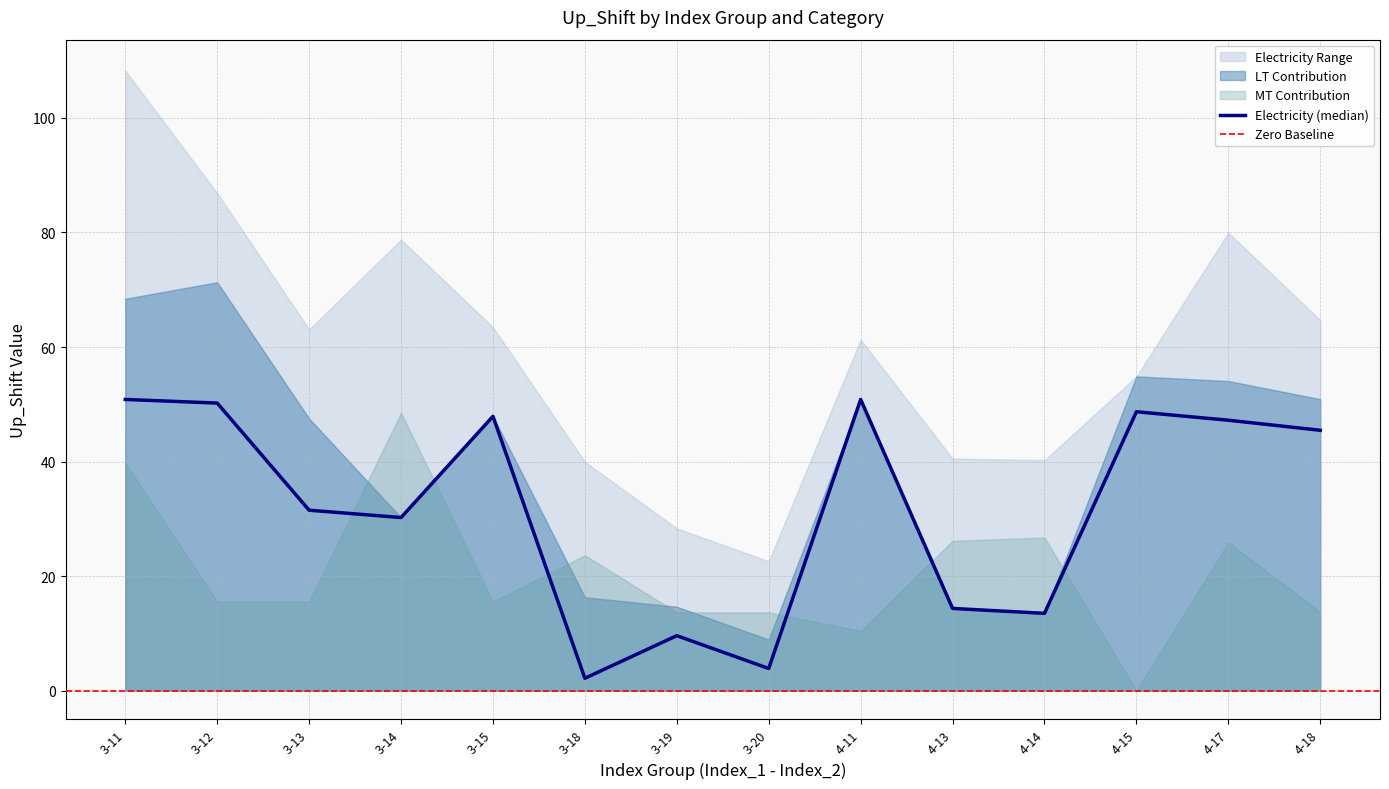

What is the average value of the Electricity_mean series?

31.9